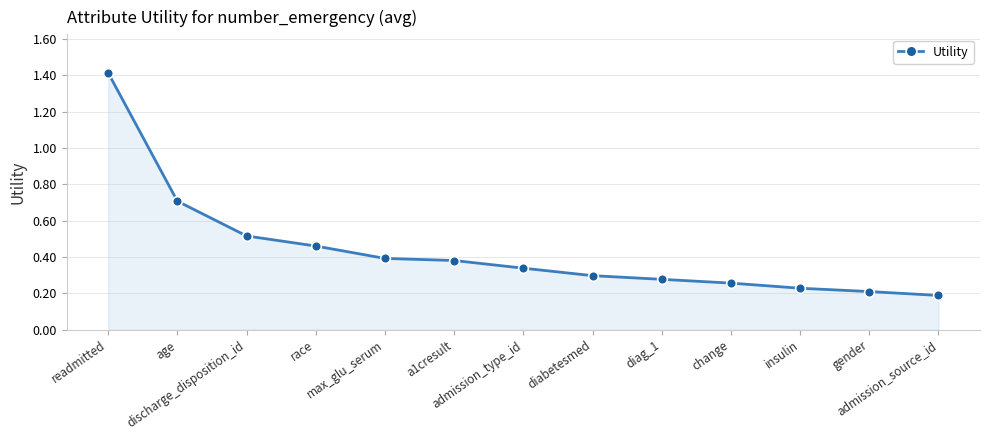

Which category has the lowest value across all series?

admission_source_id